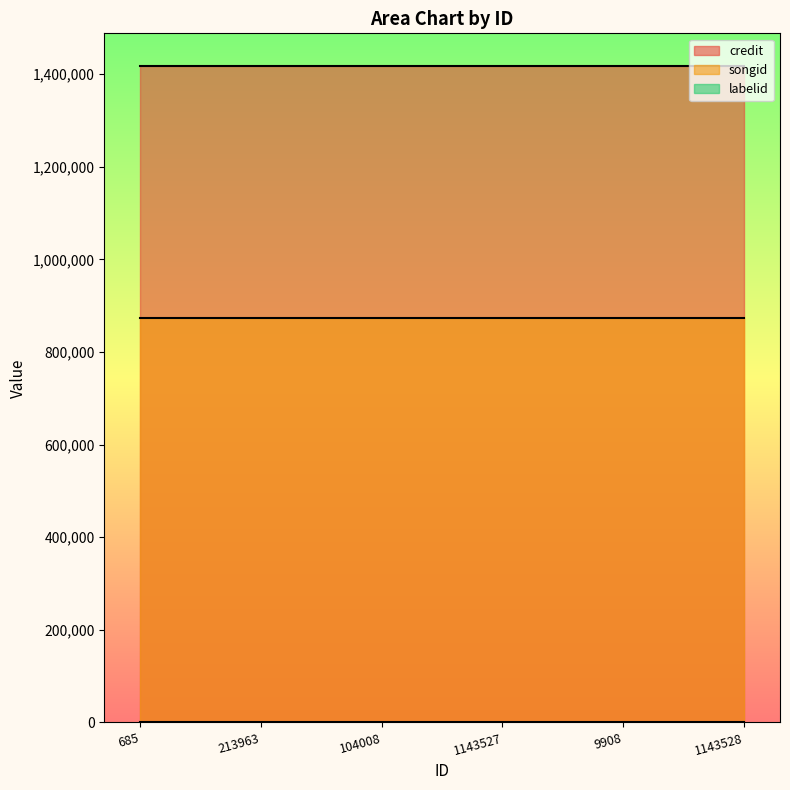

What is the spread (max minus min) of values at 213963?

1415818